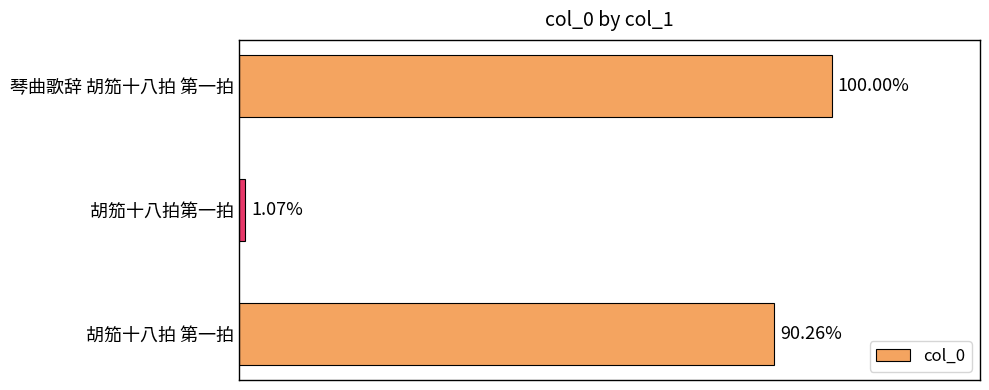

List the labels in order of value, largest first.

琴曲歌辞 胡笳十八拍 第一拍, 胡笳十八拍 第一拍, 胡笳十八拍第一拍